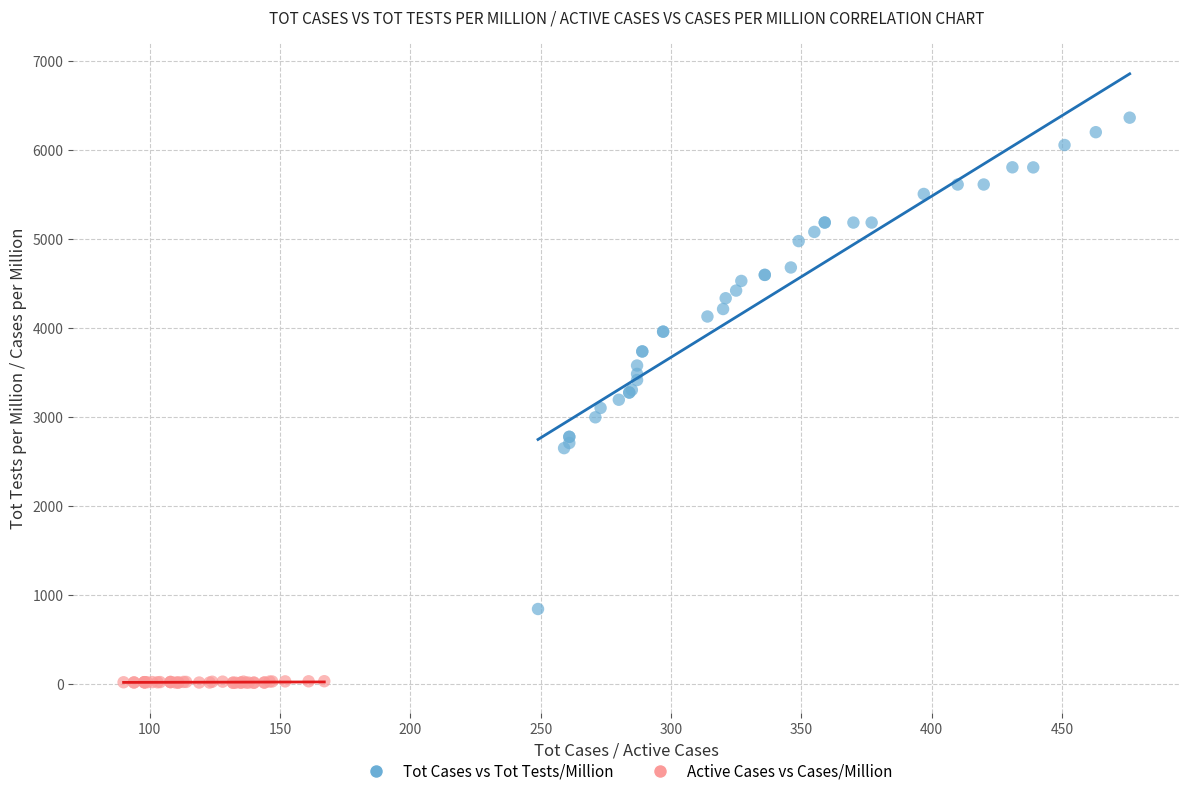

Which series has the largest Y range (max minus min)?

Tot Cases vs Tot Tests/Million